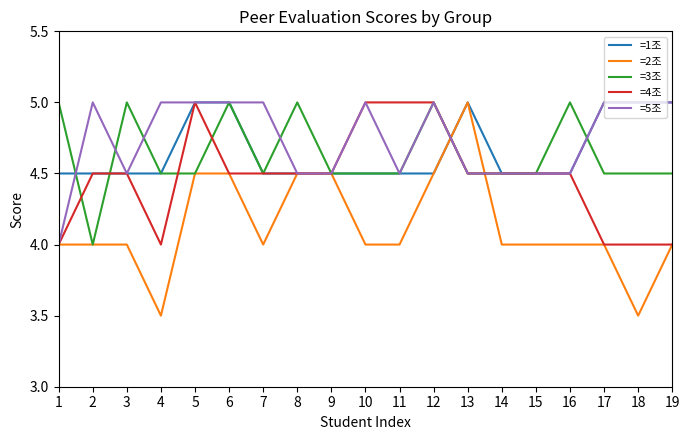

What is the greatest value displayed?

5.0